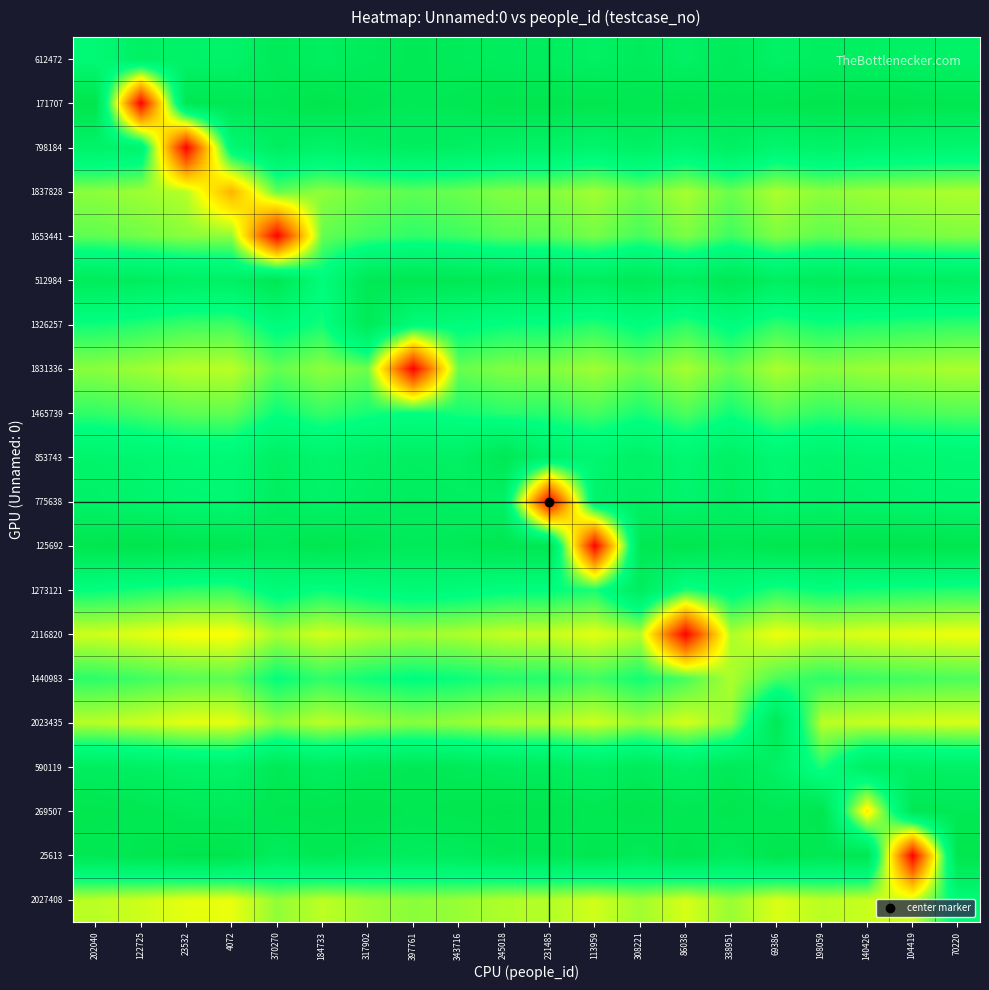

Reading left to right, list all the values displayed in this chart.

612472: 202040=80.0	122725=88.4	23532=86.1	4072=85.6	370270=94.3	184733=89.9	317902=93.0	397761=94.9	343716=93.7	245018=91.3	231485=91.0	113959=88.2	308221=92.8	86038=87.6	338951=93.5	69386=87.2	198059=90.2	140426=88.9	104419=88.0	70220=87.2
171707: 202040=99.3	122725=0.0	23532=96.5	4072=96.0	370270=95.3	184733=99.7	317902=96.5	397761=94.7	343716=95.9	245018=98.3	231485=98.6	113959=98.6	308221=96.8	86038=98.0	338951=96.0	69386=97.6	198059=99.4	140426=99.3	104419=98.4	70220=97.6
798184: 202040=85.9	122725=84.0	23532=0.0	4072=81.2	370270=89.9	184733=85.5	317902=88.7	397761=90.5	343716=89.3	245018=86.9	231485=86.6	113959=83.8	308221=88.4	86038=83.2	338951=89.2	69386=82.8	198059=85.8	140426=84.5	104419=83.6	70220=82.8
1837828: 202040=61.4	122725=59.5	23532=57.1	4072=35.0	370270=65.3	184733=61.0	317902=64.1	397761=66.0	343716=64.7	245018=62.4	231485=62.1	113959=59.3	308221=63.9	86038=58.6	338951=64.6	69386=58.2	198059=61.3	140426=59.9	104419=59.1	70220=58.2
1653441: 202040=65.7	122725=63.8	23532=61.5	4072=61.0	370270=0.0	184733=65.3	317902=68.5	397761=70.3	343716=69.1	245018=66.7	231485=66.4	113959=63.6	308221=68.2	86038=63.0	338951=69.0	69386=62.6	198059=65.6	140426=64.3	104419=63.4	70220=62.6
512984: 202040=92.7	122725=90.8	23532=88.4	4072=88.0	370270=96.6	184733=77.0	317902=95.4	397761=97.3	343716=96.0	245018=93.7	231485=93.4	113959=90.6	308221=95.2	86038=89.9	338951=95.9	69386=89.5	198059=92.6	140426=91.2	104419=90.3	70220=89.5
1326257: 202040=73.4	122725=71.6	23532=69.2	4072=68.8	370270=77.4	184733=73.0	317902=94.0	397761=78.1	343716=76.8	245018=74.5	231485=74.1	113959=71.4	308221=76.0	86038=70.7	338951=76.7	69386=70.3	198059=73.4	140426=72.0	104419=71.1	70220=70.3
1831336: 202040=61.5	122725=59.6	23532=57.3	4072=56.8	370270=65.5	184733=61.1	317902=64.3	397761=0.0	343716=64.9	245018=62.5	231485=62.2	113959=59.4	308221=64.0	86038=58.8	338951=64.7	69386=58.4	198059=61.4	140426=60.1	104419=59.2	70220=58.4
1465739: 202040=70.2	122725=68.3	23532=65.9	4072=65.5	370270=74.1	184733=69.7	317902=72.9	397761=74.8	343716=73.0	245018=71.2	231485=70.8	113959=68.1	308221=72.7	86038=67.4	338951=73.4	69386=67.0	198059=70.1	140426=68.7	104419=67.8	70220=67.0
853743: 202040=84.6	122725=82.7	23532=80.4	4072=79.9	370270=88.6	184733=84.2	317902=87.3	397761=89.2	343716=88.0	245018=96.0	231485=85.3	113959=82.5	308221=87.1	86038=81.9	338951=87.8	69386=81.5	198059=84.5	140426=83.2	104419=82.3	70220=81.5
775638: 202040=86.5	122725=84.6	23532=82.2	4072=81.8	370270=90.4	184733=86.0	317902=89.2	397761=91.1	343716=89.8	245018=87.5	231485=0.0	113959=84.4	308221=89.0	86038=83.7	338951=89.7	69386=83.3	198059=86.4	140426=85.0	104419=84.1	70220=83.3
125692: 202040=98.2	122725=99.9	23532=97.6	4072=97.1	370270=94.2	184733=98.6	317902=95.5	397761=93.6	343716=94.9	245018=97.2	231485=97.5	113959=0.0	308221=95.7	86038=99.1	338951=95.0	69386=98.7	198059=98.3	140426=99.7	104419=99.5	70220=98.7
1273121: 202040=74.7	122725=72.8	23532=70.5	4072=70.0	370270=78.7	184733=74.3	317902=77.4	397761=79.3	343716=78.0	245018=75.7	231485=75.4	113959=72.6	308221=91.0	86038=72.0	338951=77.9	69386=71.6	198059=74.6	140426=73.2	104419=72.4	70220=71.6
2116820: 202040=54.8	122725=52.9	23532=50.6	4072=50.1	370270=58.7	184733=54.4	317902=57.5	397761=59.4	343716=58.1	245018=55.8	231485=55.5	113959=52.7	308221=57.3	86038=0.0	338951=58.0	69386=51.6	198059=54.7	140426=53.3	104419=52.5	70220=51.7
1440983: 202040=70.7	122725=68.9	23532=66.5	4072=66.1	370270=74.7	184733=70.3	317902=73.5	397761=75.4	343716=74.1	245018=71.8	231485=71.4	113959=68.7	308221=73.2	86038=68.0	338951=58.0	69386=67.6	198059=70.6	140426=69.3	104419=68.4	70220=67.6
2023435: 202040=57.0	122725=55.1	23532=52.8	4072=52.3	370270=61.0	184733=56.6	317902=59.7	397761=61.6	343716=60.3	245018=58.0	231485=57.7	113959=54.9	308221=59.5	86038=54.2	338951=60.2	69386=95.0	198059=56.9	140426=55.5	104419=54.7	70220=53.9
590119: 202040=90.8	122725=89.0	23532=86.6	4072=86.2	370270=94.8	184733=90.4	317902=93.6	397761=95.5	343716=94.2	245018=91.8	231485=91.5	113959=88.8	308221=93.3	86038=88.1	338951=94.1	69386=87.7	198059=72.0	140426=89.4	104419=88.5	70220=87.7
269507: 202040=98.4	122725=96.5	23532=94.2	4072=93.7	370270=97.6	184733=98.0	317902=98.9	397761=97.0	343716=98.2	245018=99.4	231485=99.1	113959=96.3	308221=99.1	86038=95.7	338951=98.4	69386=95.3	198059=98.3	140426=46.0	104419=96.1	70220=95.3
25613: 202040=95.8	122725=97.7	23532=100.0	4072=99.5	370270=91.9	184733=96.2	317902=93.1	397761=91.2	343716=92.5	245018=94.8	231485=95.1	113959=97.9	308221=93.3	86038=98.6	338951=92.6	69386=99.0	198059=95.9	140426=97.3	104419=0.0	70220=98.9
2027408: 202040=56.9	122725=55.0	23532=52.7	4072=52.2	370270=60.9	184733=56.5	317902=59.6	397761=61.5	343716=60.2	245018=57.9	231485=57.6	113959=54.8	308221=59.4	86038=54.1	338951=60.1	69386=53.8	198059=56.8	140426=55.4	104419=54.6	70220=79.0